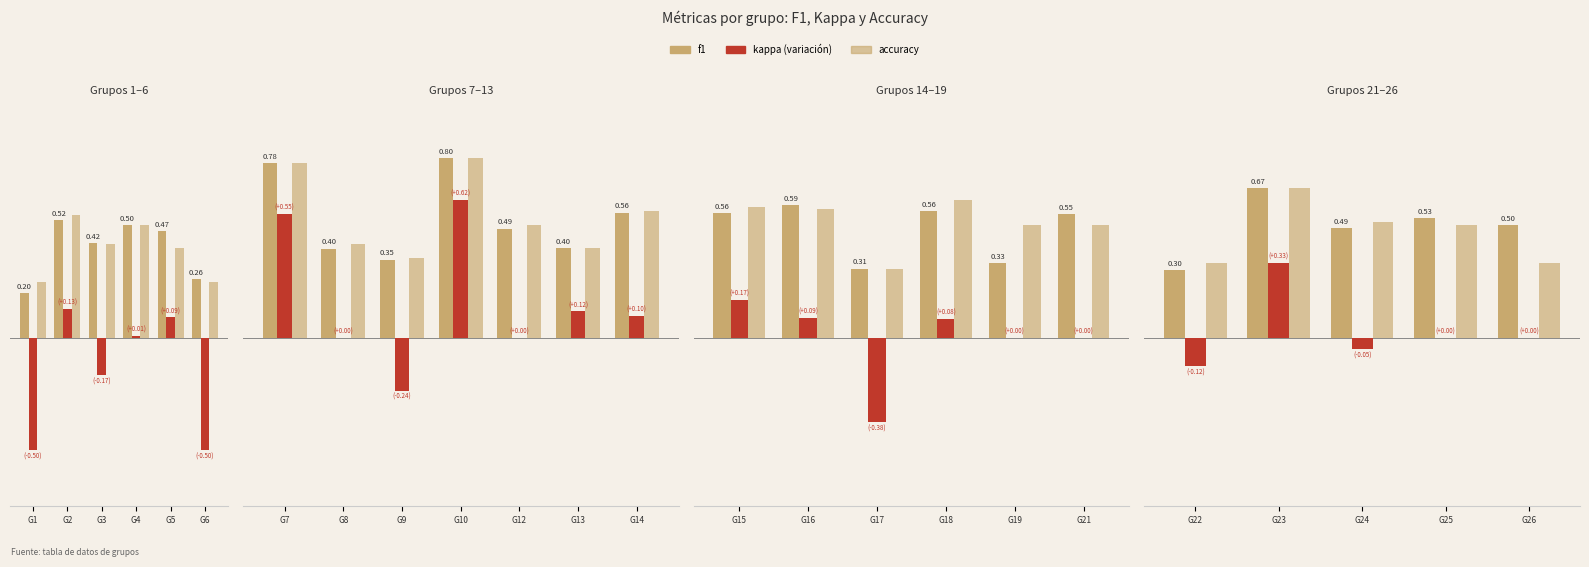

True or false: kappa has a value of 0.0 at G25.

True